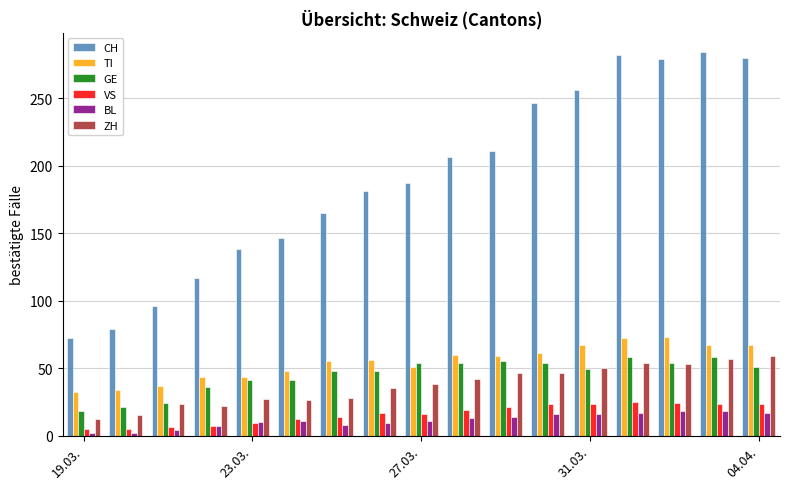

Does the chart contain any negative values?

No